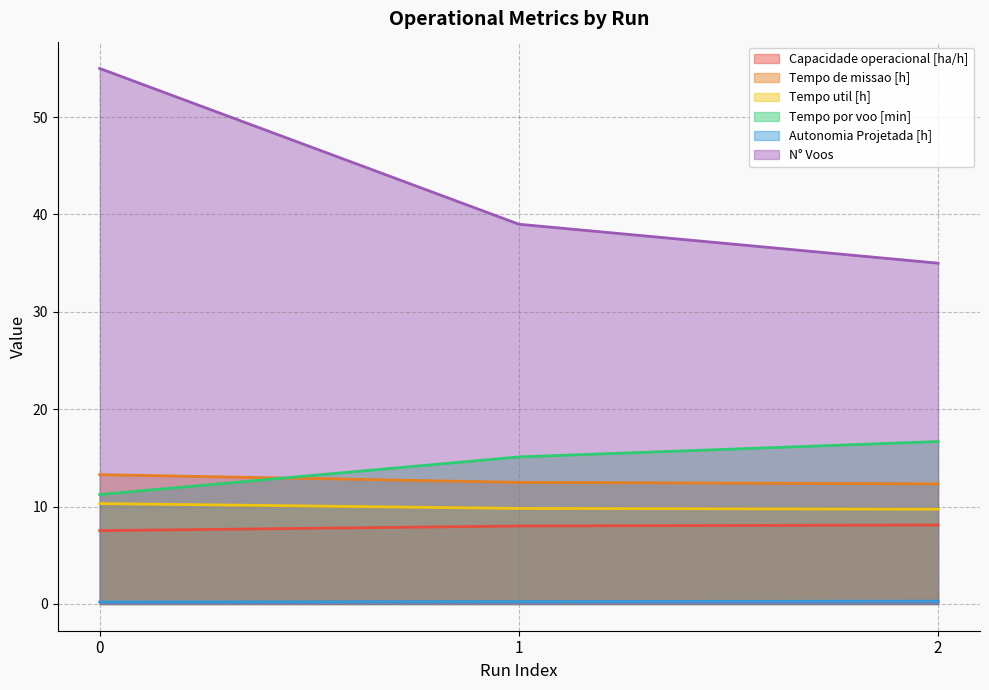

The N° Voos series shows 35.6 at 0. True or false?

False